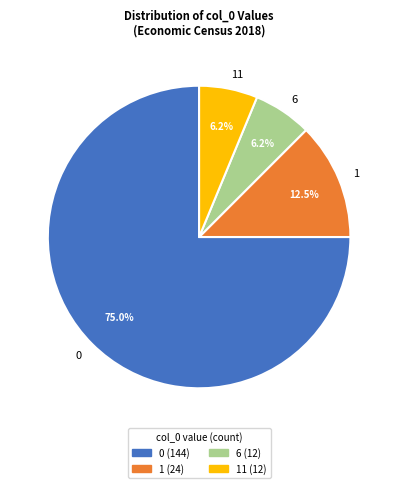

What percentage is NOT represented by 1?

87.5%